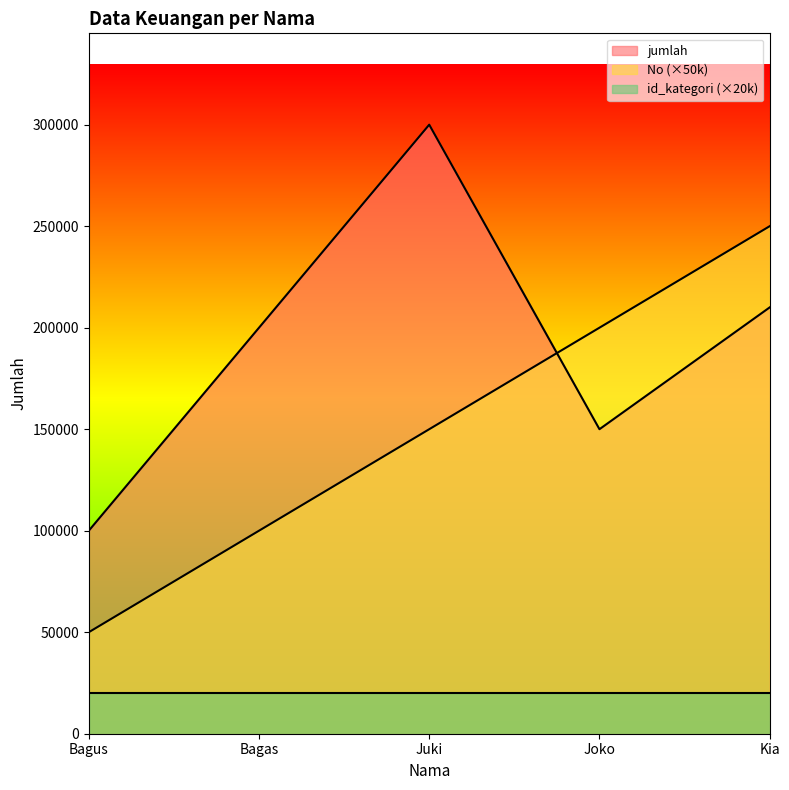

What is the average value of the jumlah series?

192000